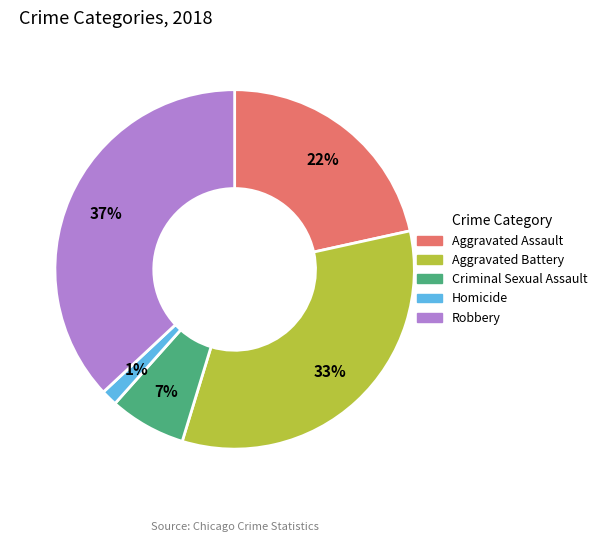

Which slice is the largest?

Robbery